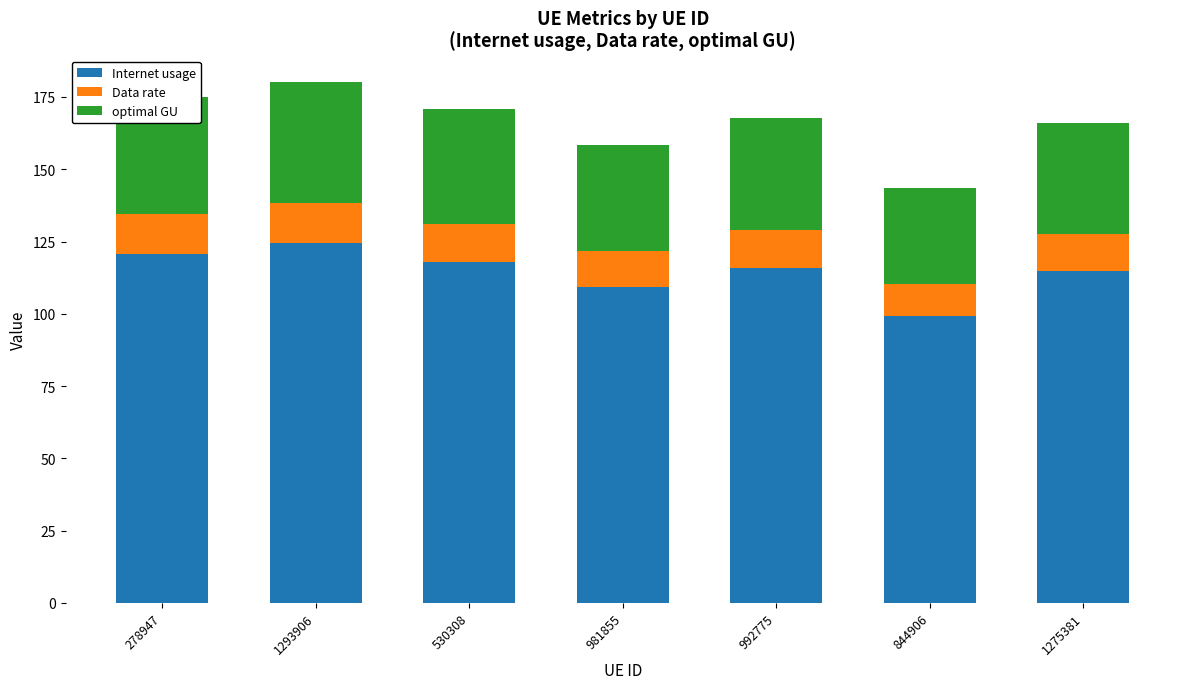

The Internet usage series shows 55.4 at 981855. True or false?

False